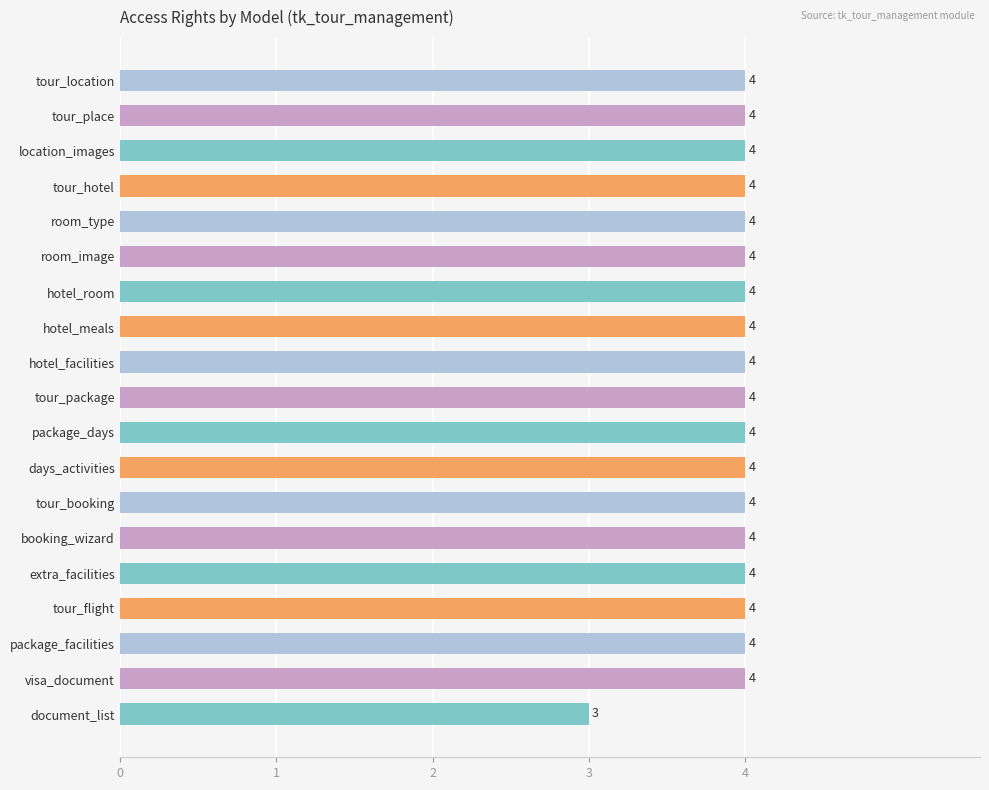

How many values are below 4?

1